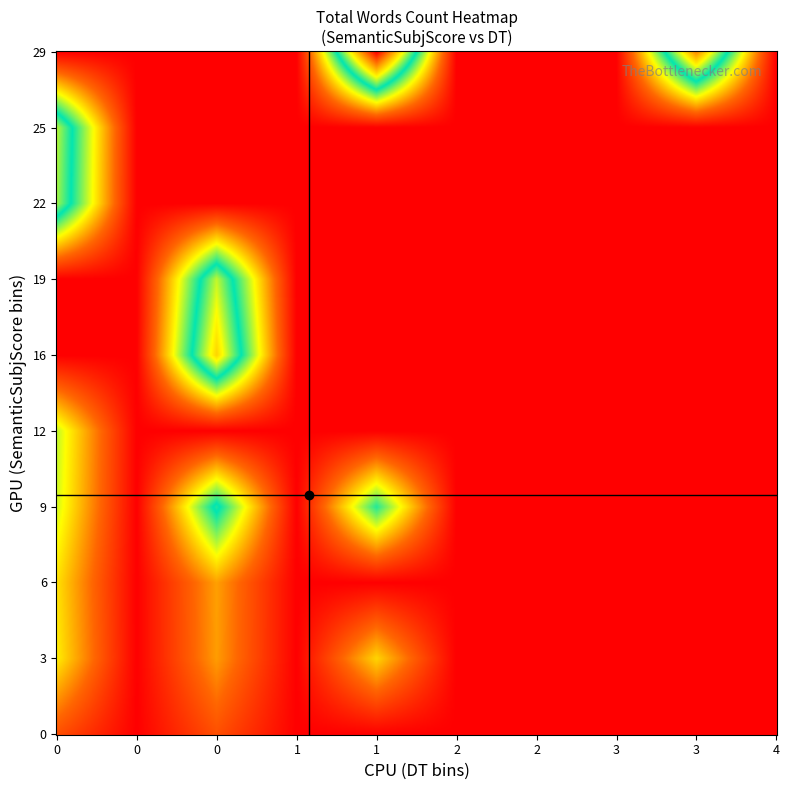

Which series has the largest total across all categories?

3